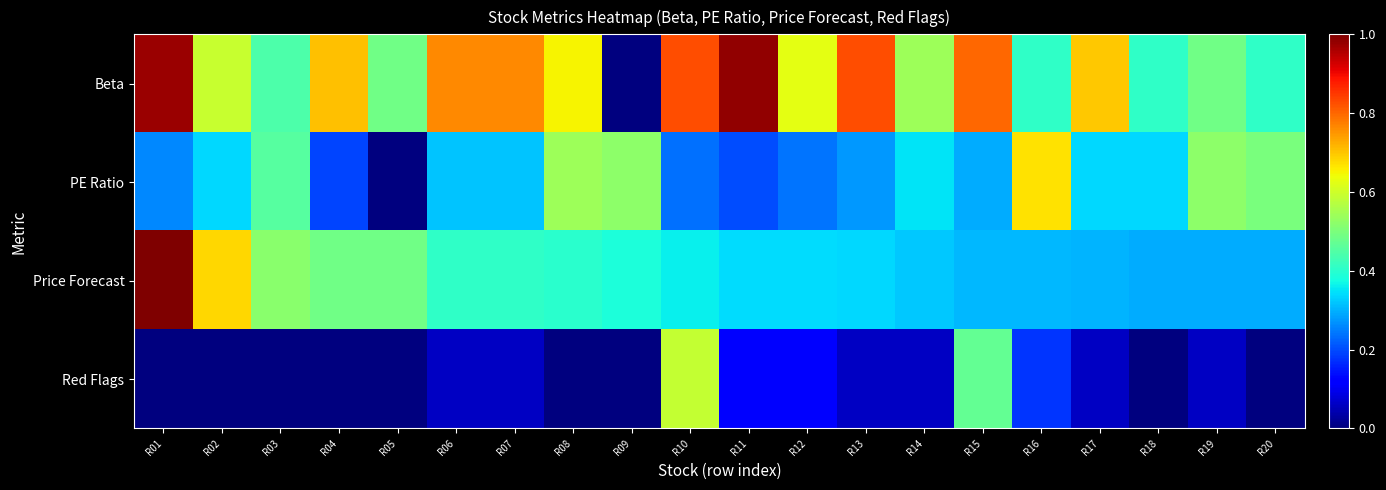

At which category is the sum across all series the highest?

R01